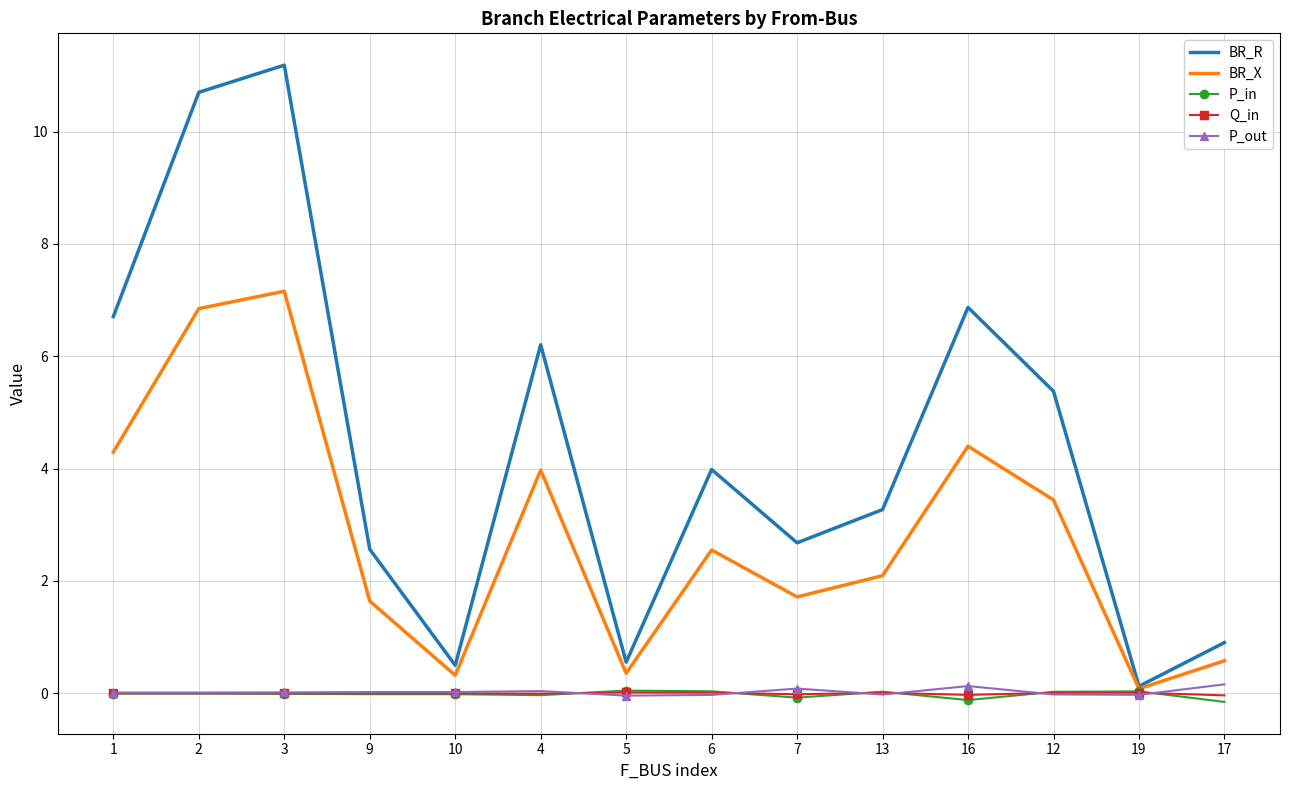

The BR_X series shows 2.3 at 3. True or false?

False